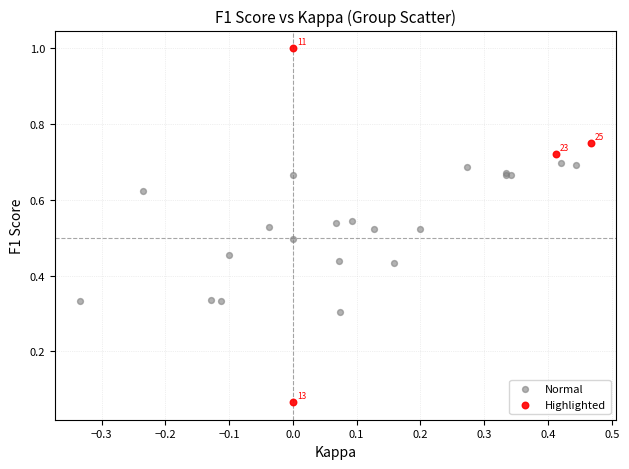

What are all the series names shown in the legend?

Normal, Highlighted